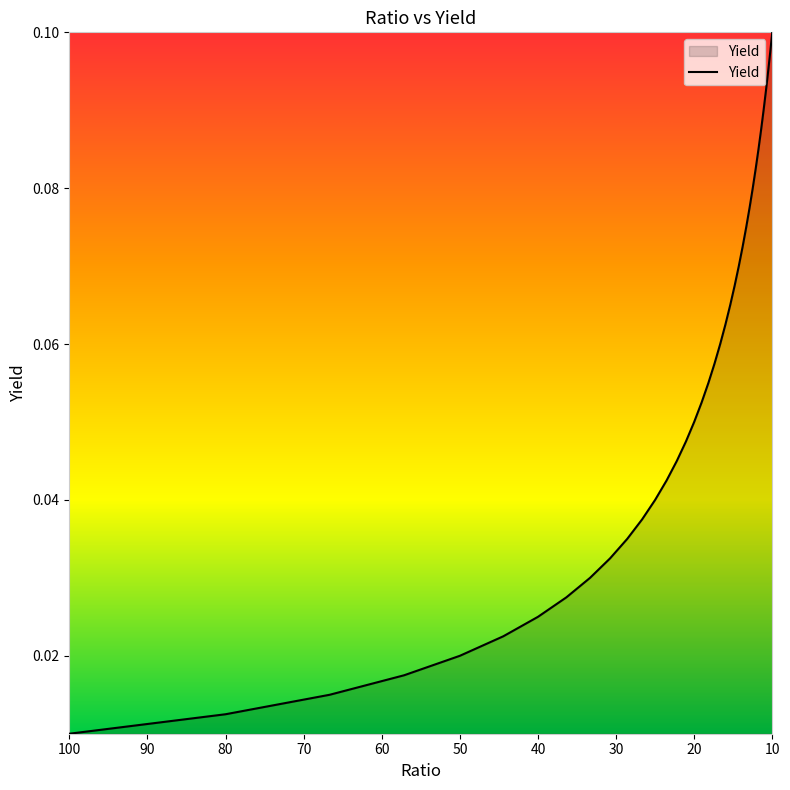

What is the label of the 3rd point from the right?

10.526315789473685